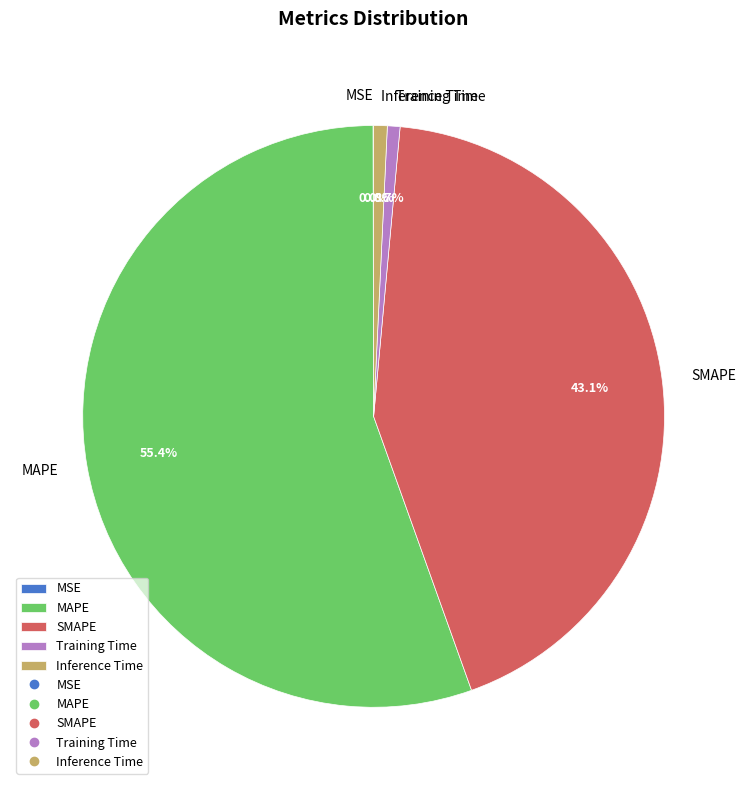

Which has a higher value, Training Time or MAPE?

MAPE